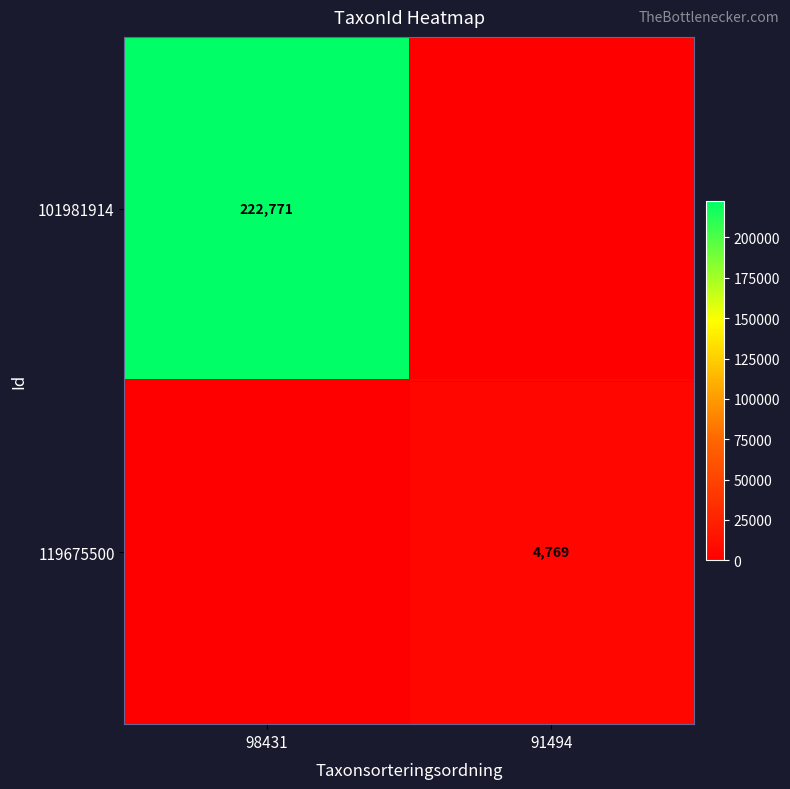

Which label corresponds to the smallest value in the chart?

91494